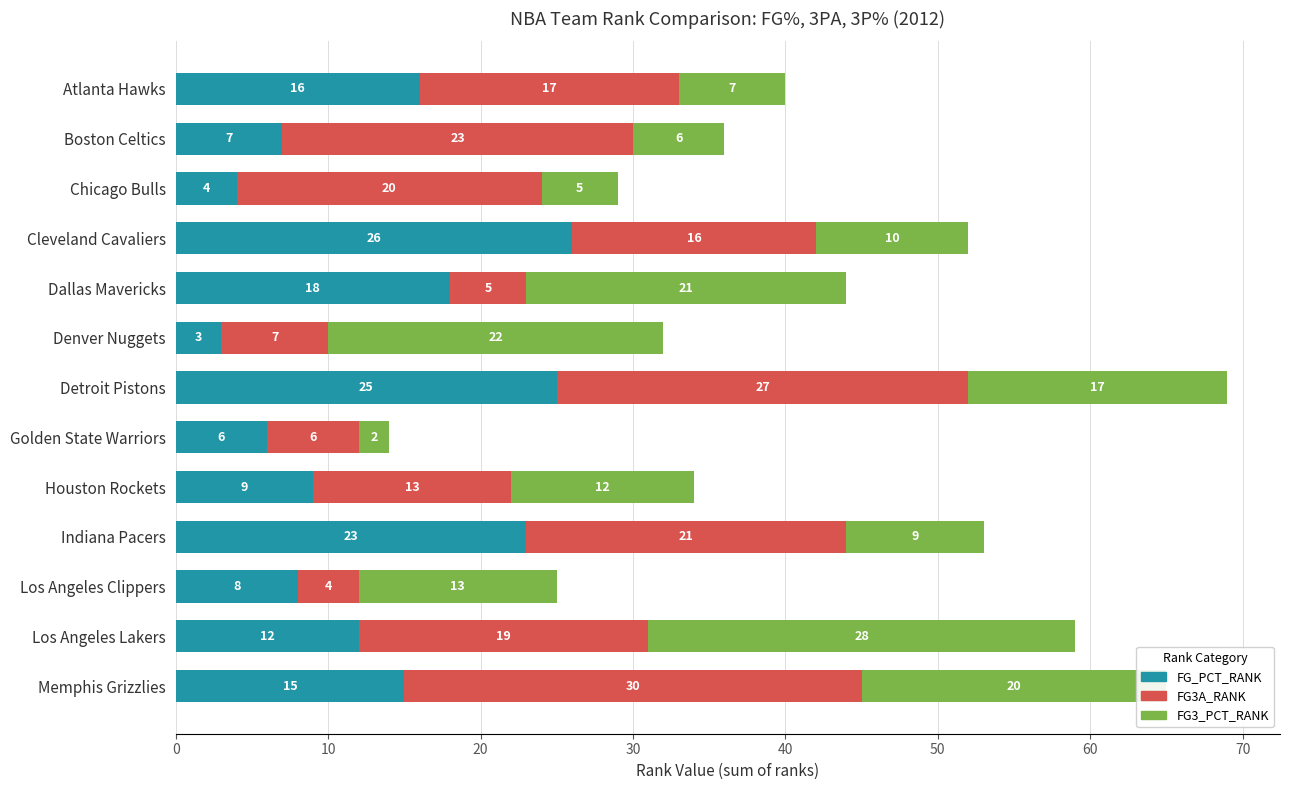

Is it true that FG_PCT_RANK equals 18 at Dallas Mavericks?

True